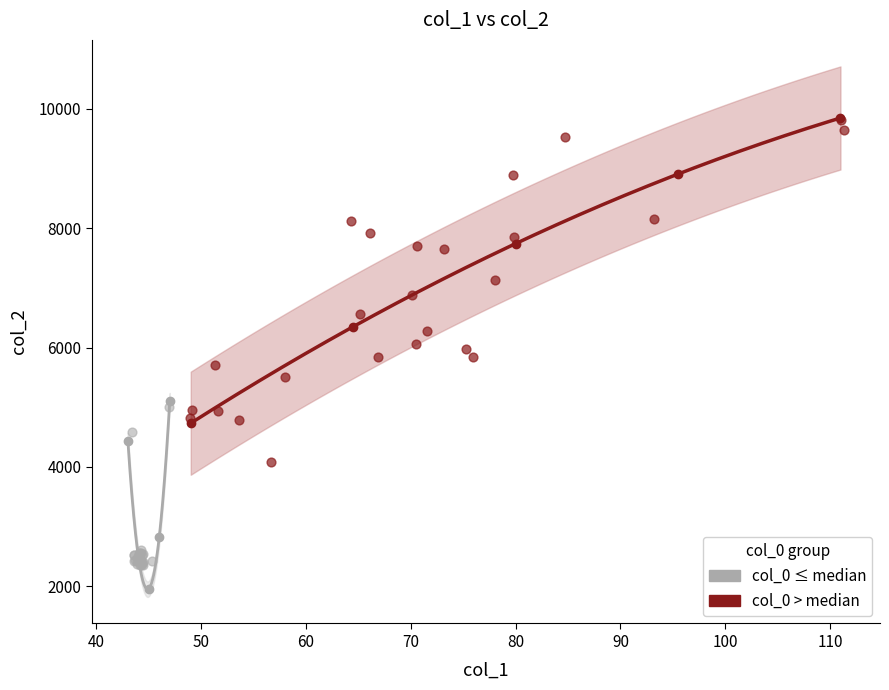

What are all the series names shown in the legend?

col_0 ≤ median, col_0 > median